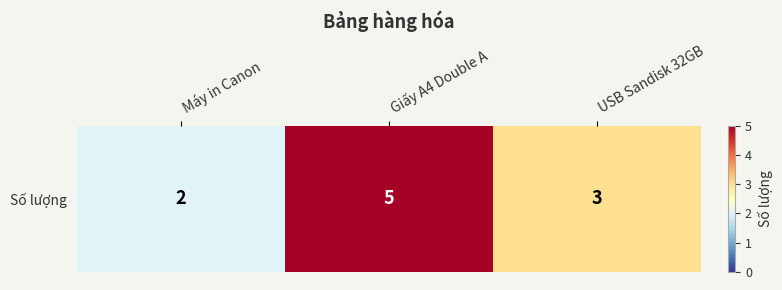

Which label corresponds to the smallest value in the chart?

Máy in Canon